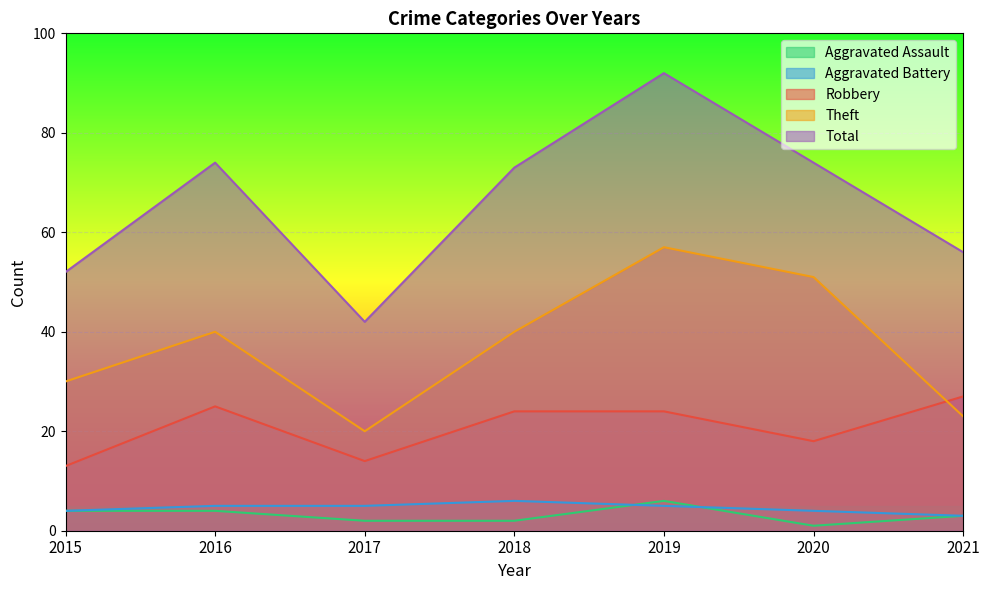

Rank the series by their maximum value, from lowest to highest.

Aggravated Assault, Aggravated Battery, Robbery, Theft, Total